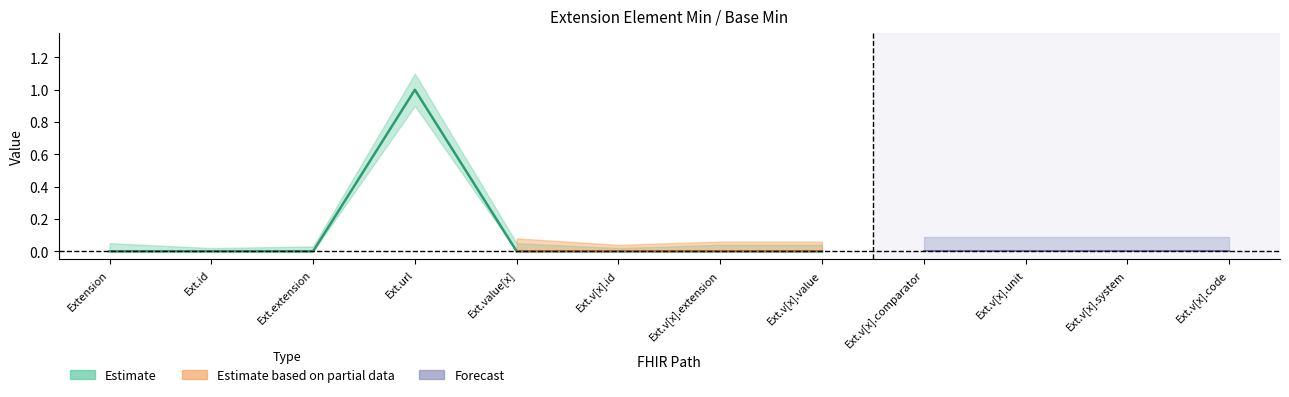

What position from the right is Extension.value[x]?

8